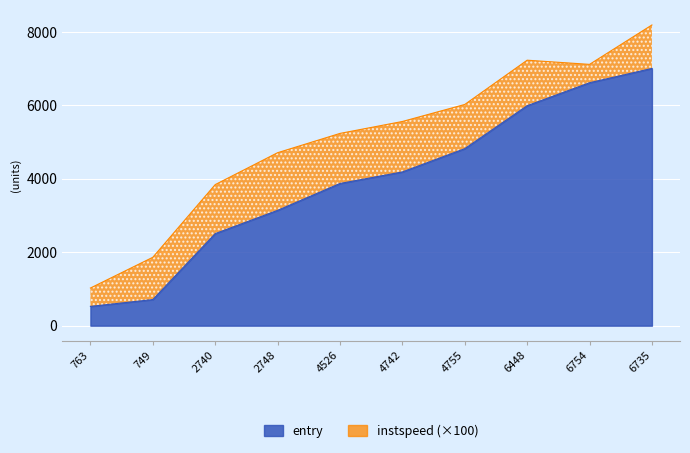

Reading right to left, list all the values displayed in this chart.

7008.2	6618.6	5993.0	4823.1	4188.7	3873.7	3141.7	2507.9	711.3	525.5